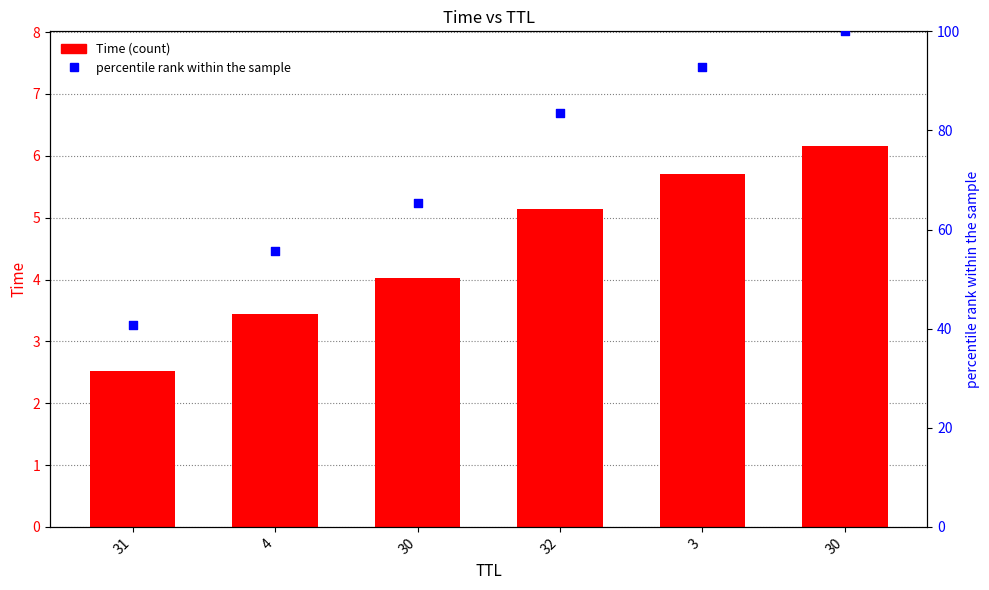

What are all the series names shown in the legend?

Time, percentile rank within the sample